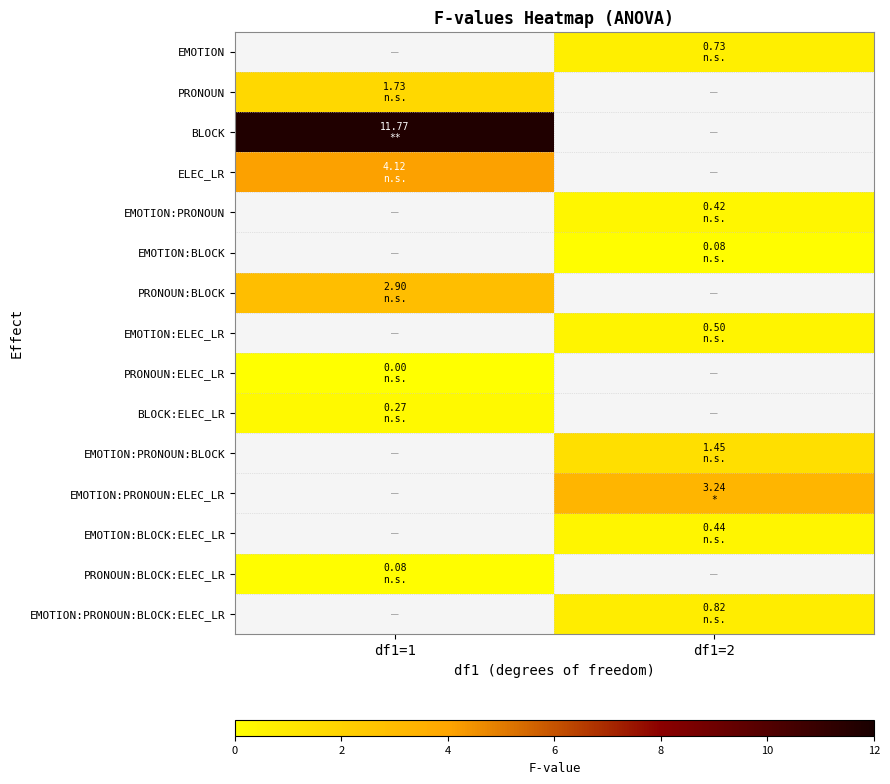

At which label is BLOCK closest to 11?

df1=1